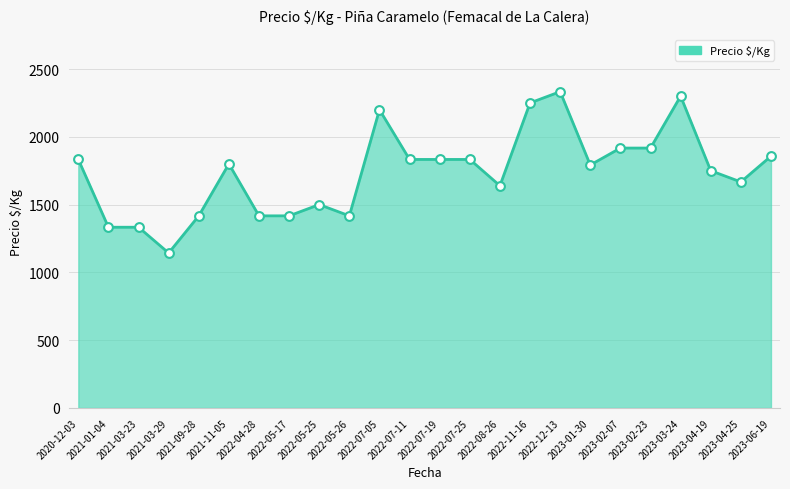

Approximately how many times larger is the value at 2022-07-19 compared to 2022-07-05?

0.8